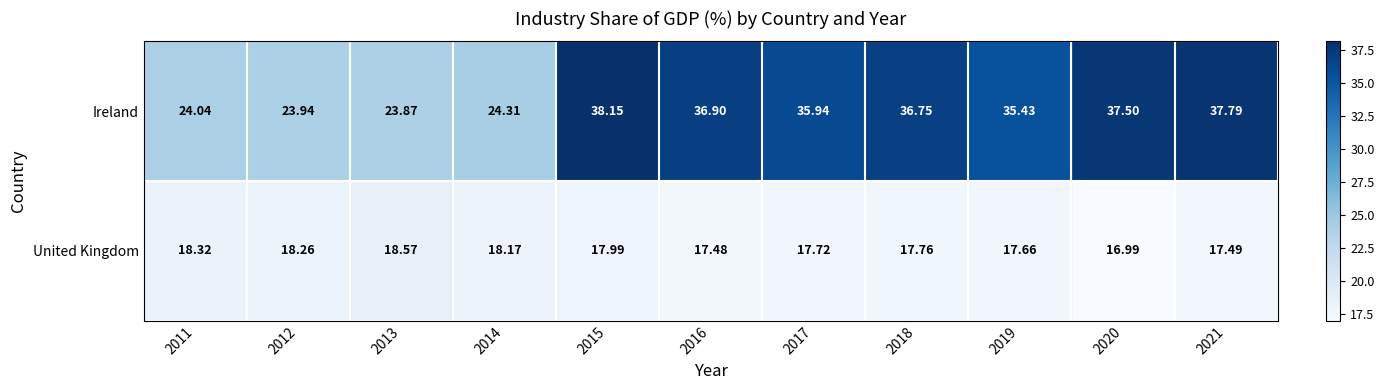

What is the minimum value shown in the chart?

17.0